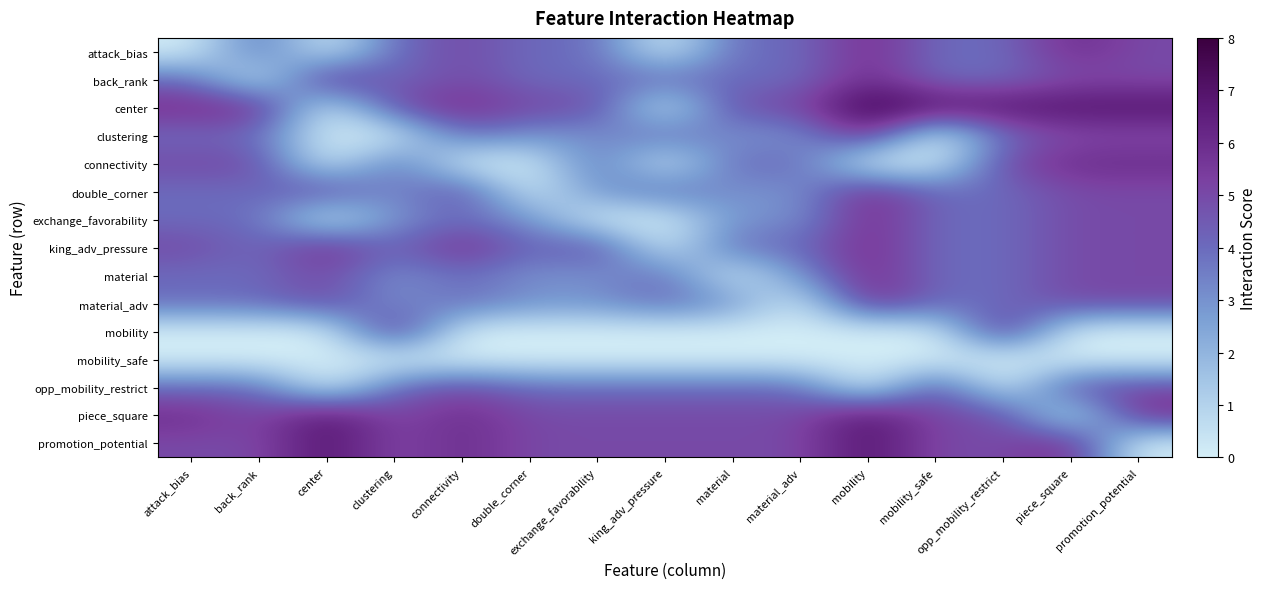

Reading left to right, transcribe all the data shown in this chart.

attack_bias: attack_bias=0	back_rank=4	center=0	clustering=4	connectivity=5	double_corner=4	exchange_favorability=4	king_adv_pressure=0	material=4	material_adv=4	mobility=6	mobility_safe=4	opp_mobility_restrict=4	piece_square=6	promotion_potential=5
back_rank: attack_bias=4	back_rank=0	center=6	clustering=4	connectivity=5	double_corner=4	exchange_favorability=4	king_adv_pressure=4	material=4	material_adv=4	mobility=6	mobility_safe=4	opp_mobility_restrict=4	piece_square=5	promotion_potential=5
center: attack_bias=6	back_rank=6	center=0	clustering=5	connectivity=6	double_corner=5	exchange_favorability=5	king_adv_pressure=0	material=5	material_adv=5	mobility=8	mobility_safe=7	opp_mobility_restrict=7	piece_square=7	promotion_potential=7
clustering: attack_bias=4	back_rank=4	center=0	clustering=0	connectivity=4	double_corner=3	exchange_favorability=3	king_adv_pressure=4	material=3	material_adv=3	mobility=6	mobility_safe=0	opp_mobility_restrict=4	piece_square=5	promotion_potential=5
connectivity: attack_bias=5	back_rank=5	center=0	clustering=4	connectivity=0	double_corner=0	exchange_favorability=4	king_adv_pressure=0	material=4	material_adv=4	mobility=0	mobility_safe=0	opp_mobility_restrict=5	piece_square=6	promotion_potential=6
double_corner: attack_bias=4	back_rank=4	center=5	clustering=3	connectivity=5	double_corner=0	exchange_favorability=3	king_adv_pressure=4	material=3	material_adv=3	mobility=6	mobility_safe=4	opp_mobility_restrict=4	piece_square=5	promotion_potential=5
exchange_favorability: attack_bias=4	back_rank=4	center=0	clustering=3	connectivity=4	double_corner=3	exchange_favorability=0	king_adv_pressure=0	material=3	material_adv=3	mobility=6	mobility_safe=4	opp_mobility_restrict=4	piece_square=5	promotion_potential=5
king_adv_pressure: attack_bias=5	back_rank=4	center=6	clustering=4	connectivity=6	double_corner=4	exchange_favorability=5	king_adv_pressure=0	material=4	material_adv=4	mobility=6	mobility_safe=4	opp_mobility_restrict=4	piece_square=5	promotion_potential=5
material: attack_bias=4	back_rank=4	center=5	clustering=3	connectivity=4	double_corner=3	exchange_favorability=3	king_adv_pressure=4	material=0	material_adv=3	mobility=6	mobility_safe=4	opp_mobility_restrict=4	piece_square=5	promotion_potential=5
material_adv: attack_bias=4	back_rank=4	center=5	clustering=3	connectivity=4	double_corner=3	exchange_favorability=3	king_adv_pressure=4	material=3	material_adv=0	mobility=6	mobility_safe=4	opp_mobility_restrict=4	piece_square=5	promotion_potential=5
mobility: attack_bias=0	back_rank=0	center=0	clustering=6	connectivity=0	double_corner=0	exchange_favorability=0	king_adv_pressure=0	material=0	material_adv=0	mobility=0	mobility_safe=0	opp_mobility_restrict=6	piece_square=0	promotion_potential=0
mobility_safe: attack_bias=0	back_rank=0	center=0	clustering=0	connectivity=0	double_corner=0	exchange_favorability=0	king_adv_pressure=0	material=0	material_adv=0	mobility=0	mobility_safe=0	opp_mobility_restrict=0	piece_square=0	promotion_potential=0
opp_mobility_restrict: attack_bias=4	back_rank=4	center=0	clustering=4	connectivity=5	double_corner=4	exchange_favorability=4	king_adv_pressure=4	material=4	material_adv=4	mobility=0	mobility_safe=5	opp_mobility_restrict=0	piece_square=5	promotion_potential=5
piece_square: attack_bias=6	back_rank=5	center=7	clustering=5	connectivity=6	double_corner=5	exchange_favorability=5	king_adv_pressure=5	material=5	material_adv=5	mobility=7	mobility_safe=5	opp_mobility_restrict=5	piece_square=0	promotion_potential=6
promotion_potential: attack_bias=5	back_rank=5	center=7	clustering=5	connectivity=6	double_corner=5	exchange_favorability=5	king_adv_pressure=5	material=5	material_adv=5	mobility=7	mobility_safe=5	opp_mobility_restrict=5	piece_square=6	promotion_potential=0